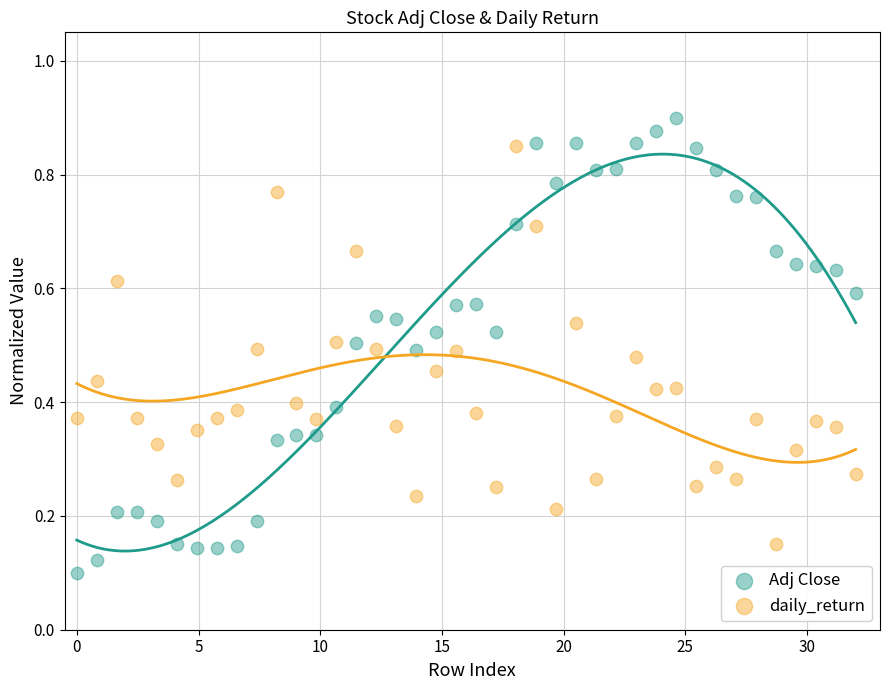

What are all the series names shown in the legend?

Adj Close, daily_return